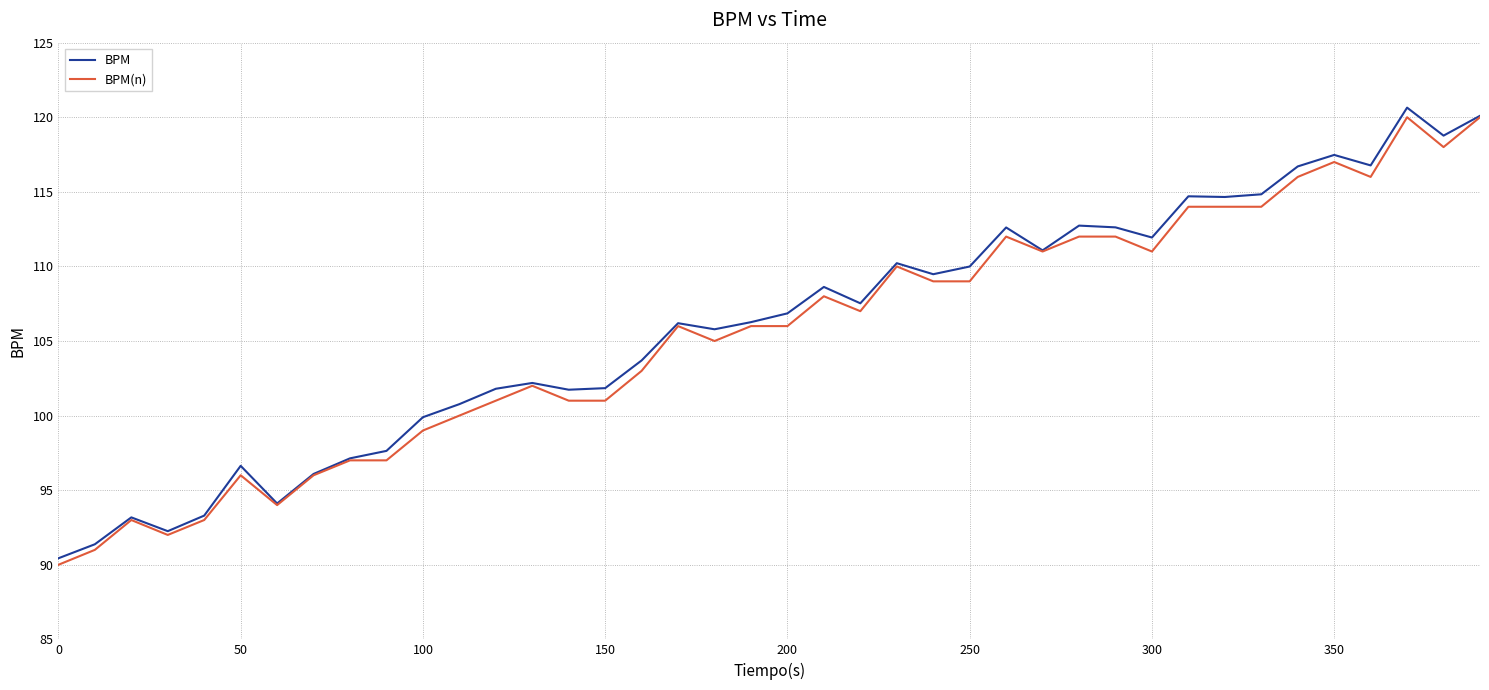

What is the lowest value of the BPM series?

90.4